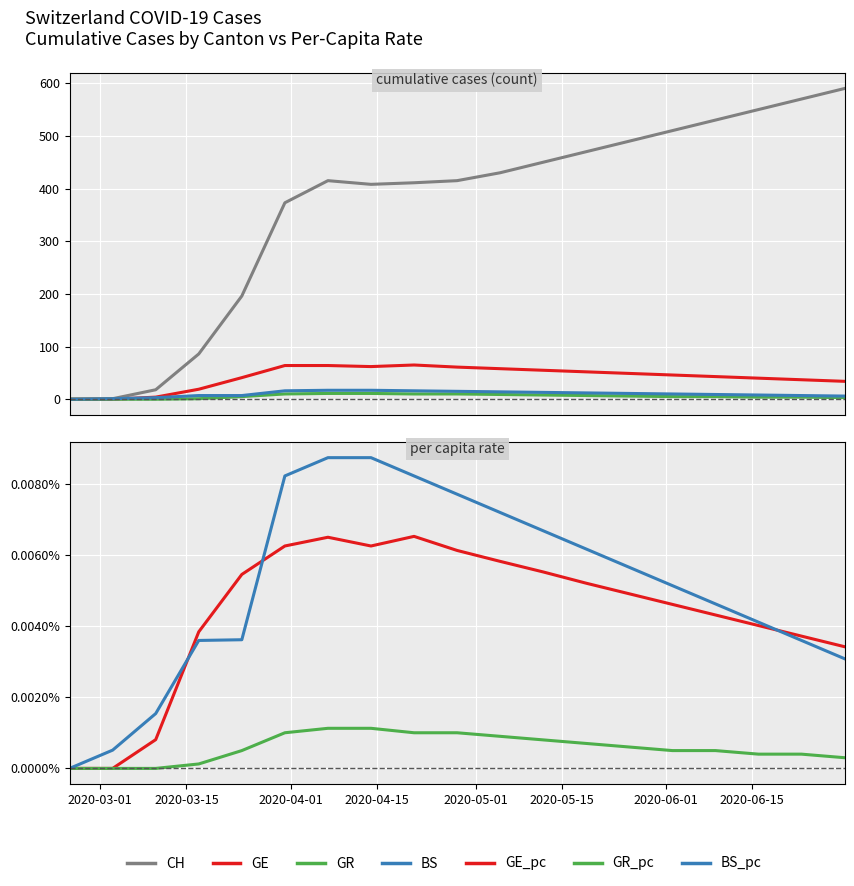

What is the maximum value for BS?

17.0